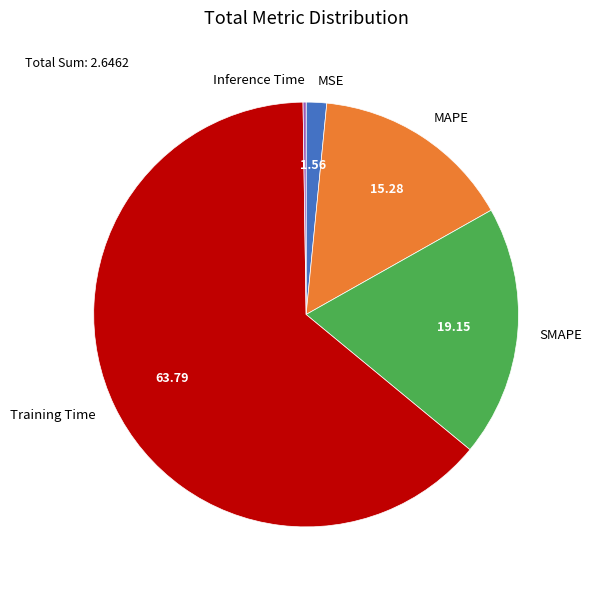

What is the largest slice in the pie chart?

Training Time